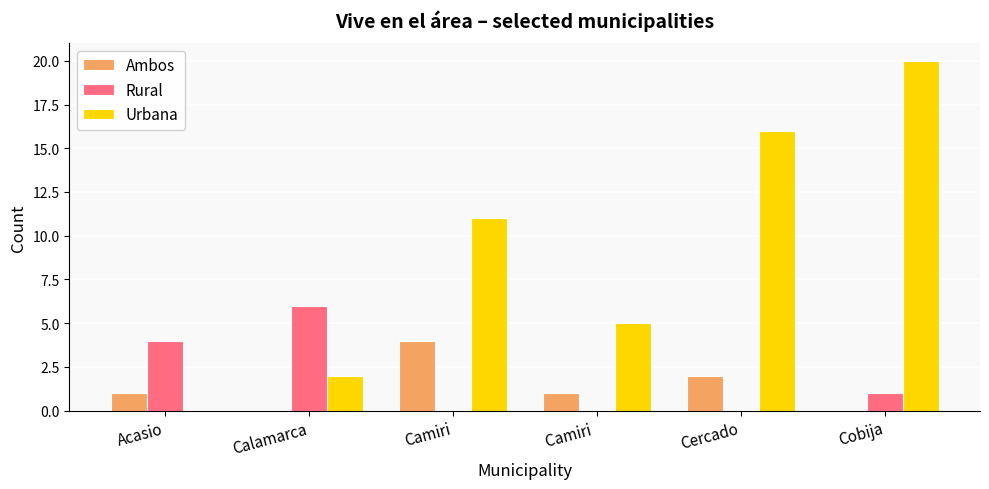

What is the maximum value for Urbana?

20